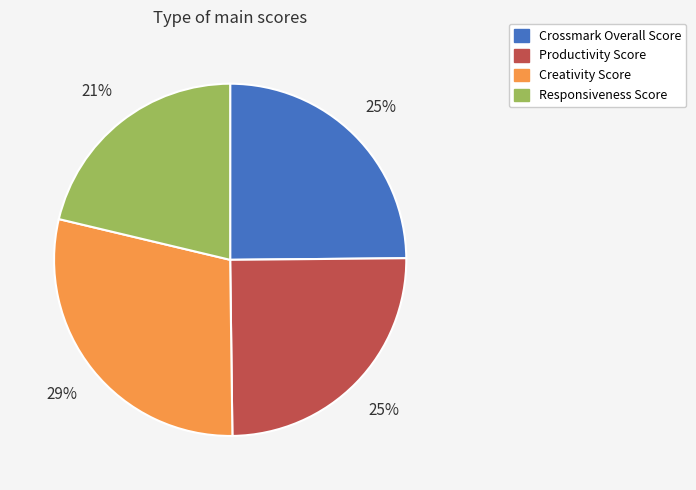

To the nearest percent, what is the difference between the Creativity Score and Crossmark Overall Score slice percentages?

4%